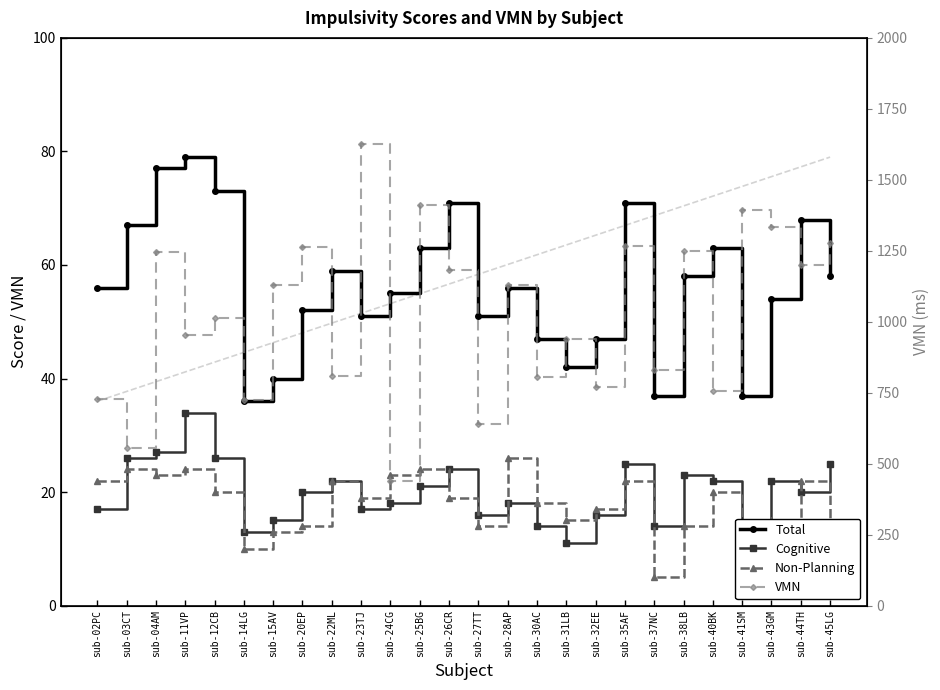

How many series are shown in this chart?

4